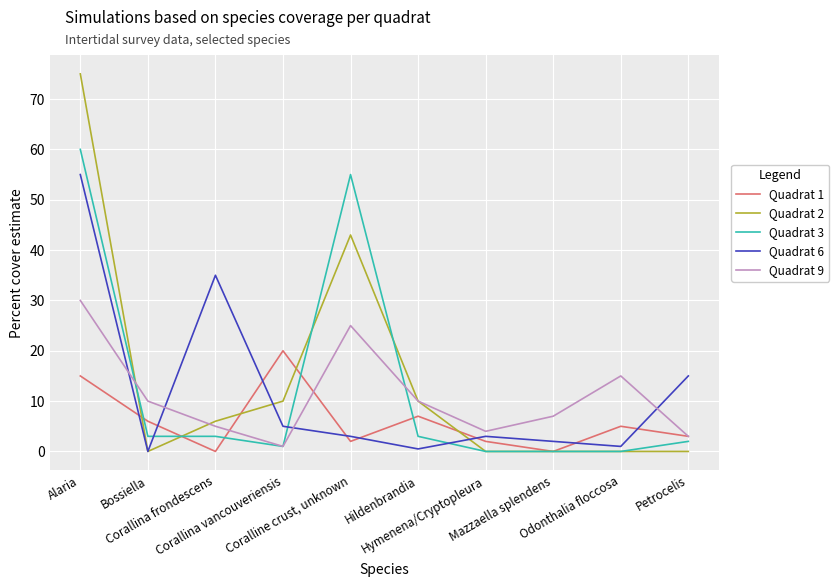

Which label corresponds to the largest value in the chart?

Alaria